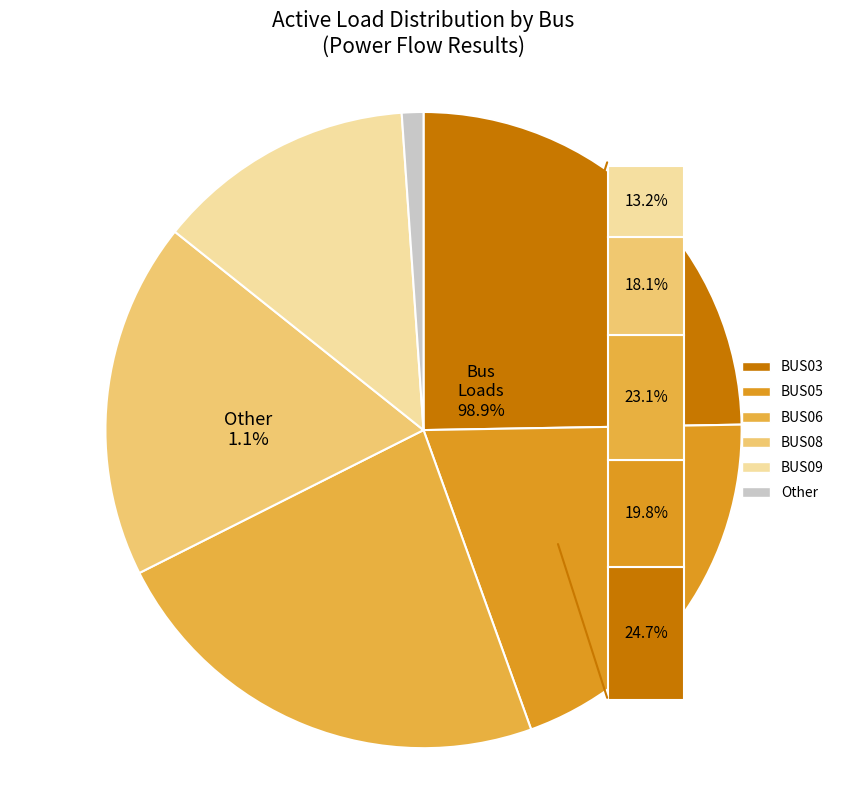

Does BUS07 represent more than half of the total?

No